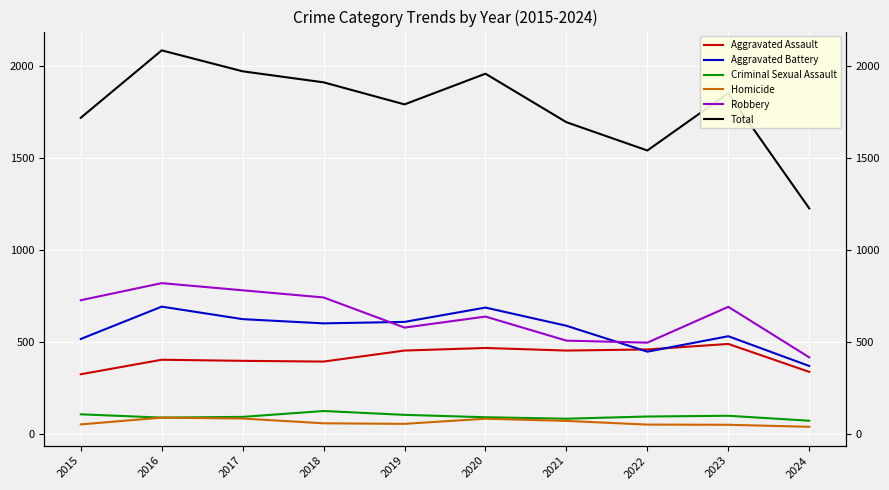

True or false: Aggravated Assault and Criminal Sexual Assault intersect in this chart.

False